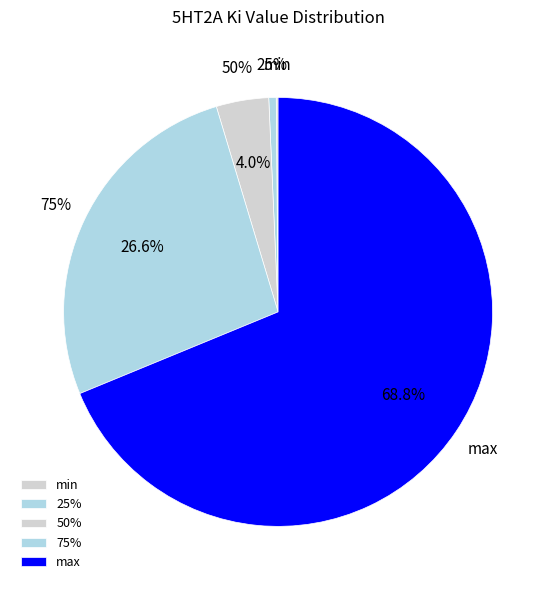

Does any single category account for the majority?

Yes